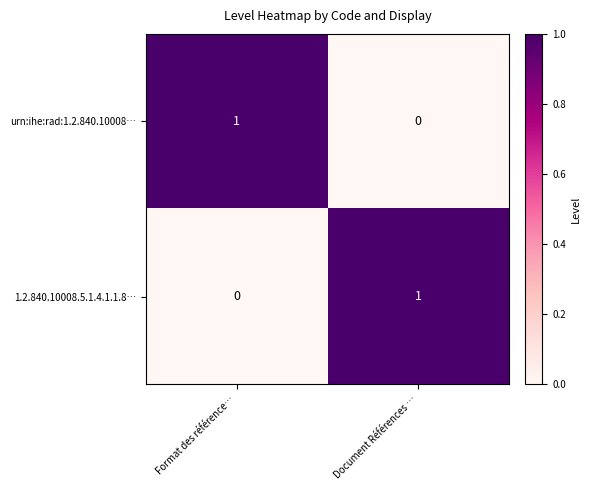

Reading left to right, transcribe all the data shown in this chart.

urn:ihe:rad:1.2.840.10008…: Format des référence…=1	Document Références …=0
1.2.840.10008.5.1.4.1.1.8…: Format des référence…=0	Document Références …=1